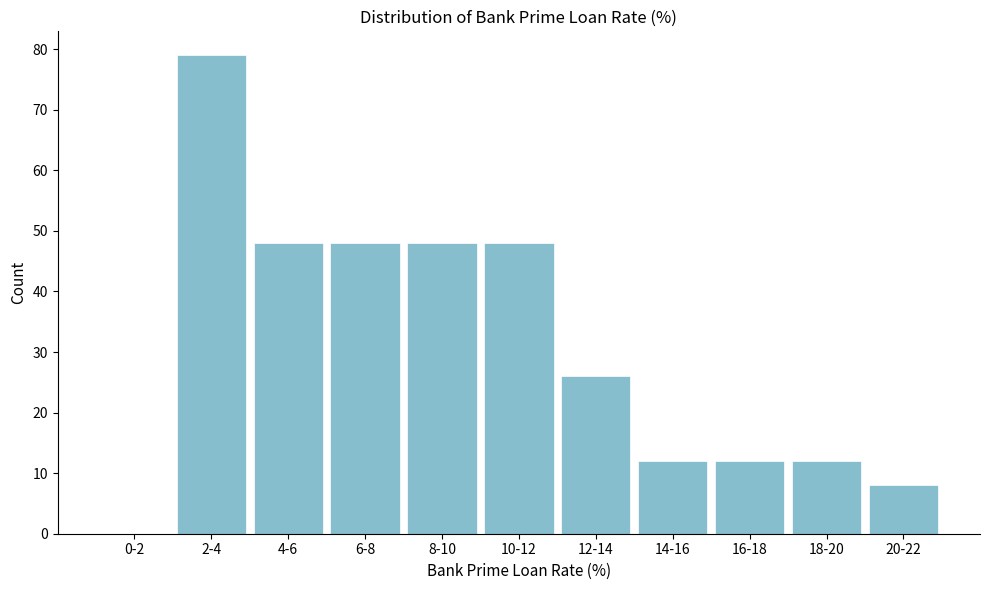

Reading right to left, what are all the values shown in this chart?

20-22=8	18-20=12	16-18=12	14-16=12	12-14=26	10-12=48	8-10=48	6-8=48	4-6=48	2-4=79	0-2=0